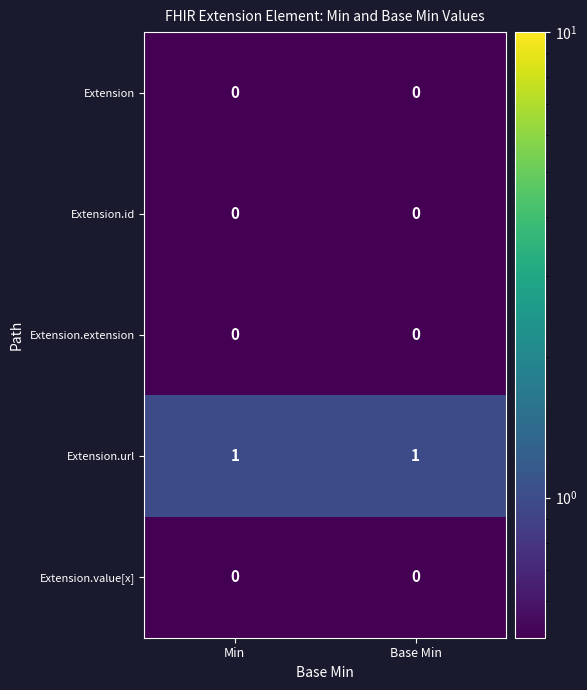

What is the maximum value shown in the chart?

1.0